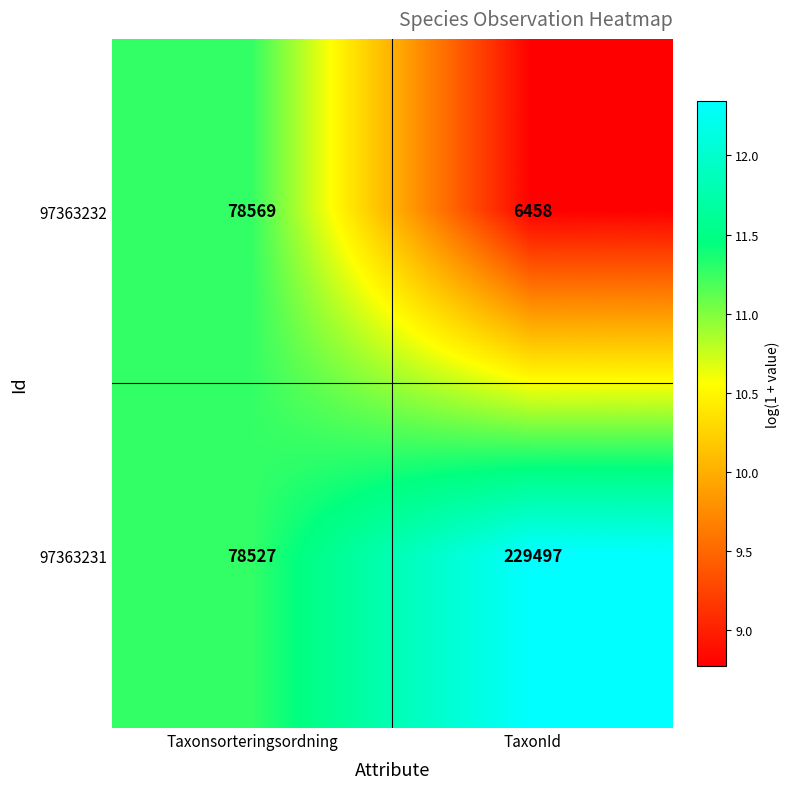

Reading left to right, list all the values displayed in this chart.

97363232: Taxonsorteringsordning=78569	TaxonId=6458
97363231: Taxonsorteringsordning=78527	TaxonId=229497